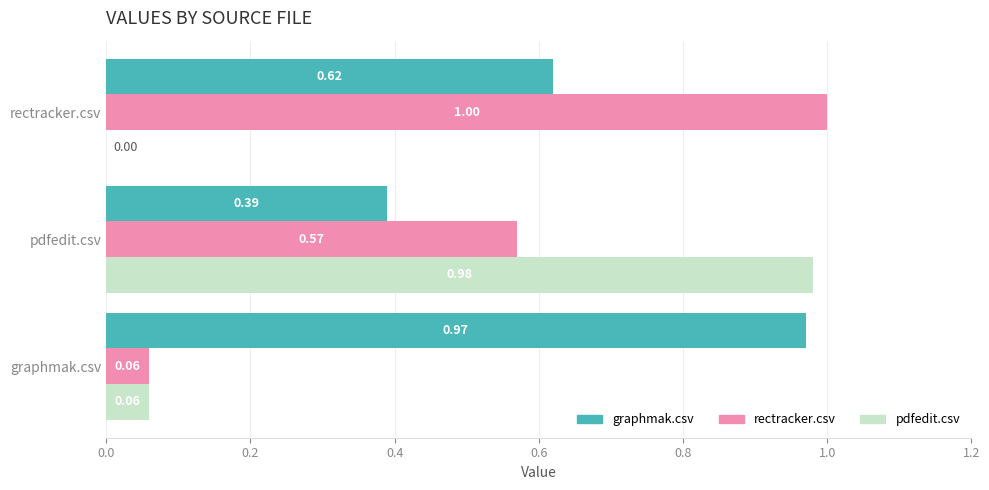

Is the value of graphmak.csv at pdfedit.csv greater than the value of pdfedit.csv at pdfedit.csv?

No